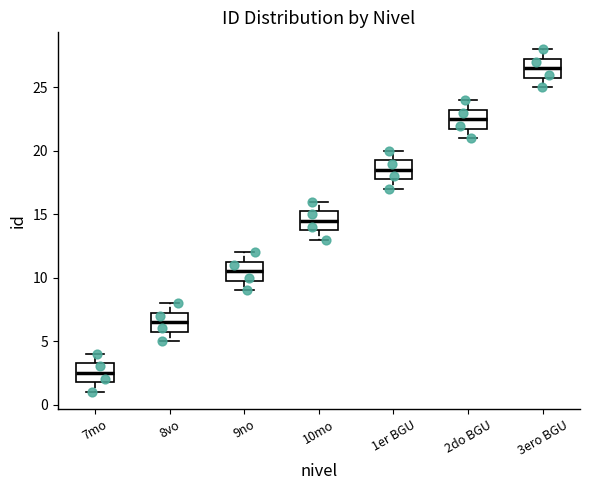

Reading left to right, transcribe this box plot: for each box, give where its median line is, the range the box spans, and where its two whiskers end, as read against the y-axis. The values are not printed on the chart, so give them approximately, as read against the axis.

7mo: median 2.5, box 2.0 to 3.5, whiskers 1.0 to 4.0
8vo: median 6.5, box 6.0 to 7.5, whiskers 5.0 to 8.0
9no: median 10.5, box 10.0 to 11.5, whiskers 9.0 to 12.0
10mo: median 14.5, box 14.0 to 15.5, whiskers 13.0 to 16.0
1er BGU: median 18.5, box 18.0 to 19.5, whiskers 17.0 to 20.0
2do BGU: median 22.5, box 22.0 to 23.5, whiskers 21.0 to 24.0
3ero BGU: median 26.5, box 26.0 to 27.5, whiskers 25.0 to 28.0